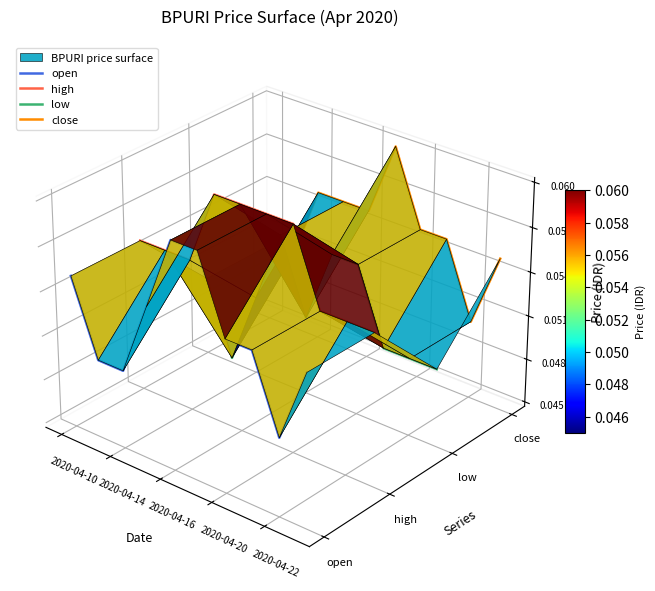

Is this an area chart (filled region under the line)?

No